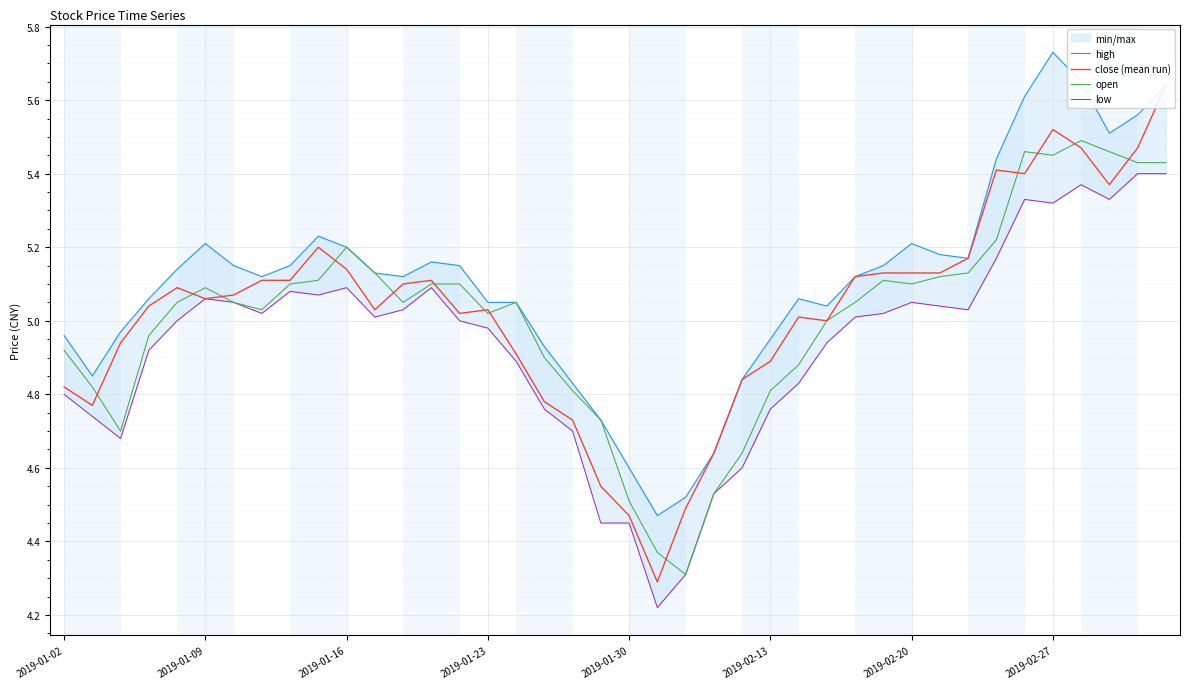

What is the lowest value of the open series?

4.3